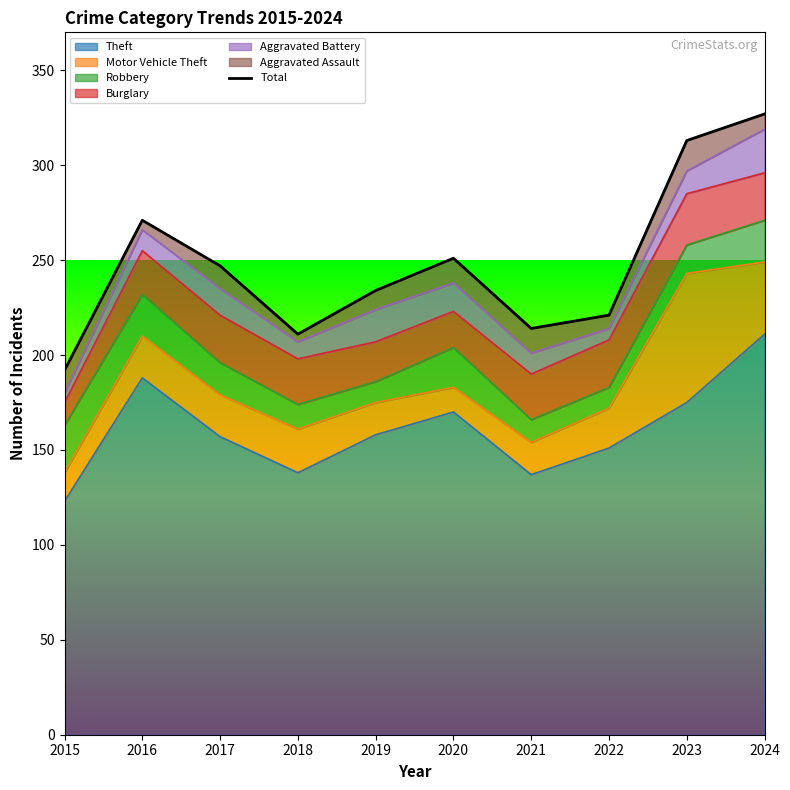

What is the value of the 5th point from the left?

234